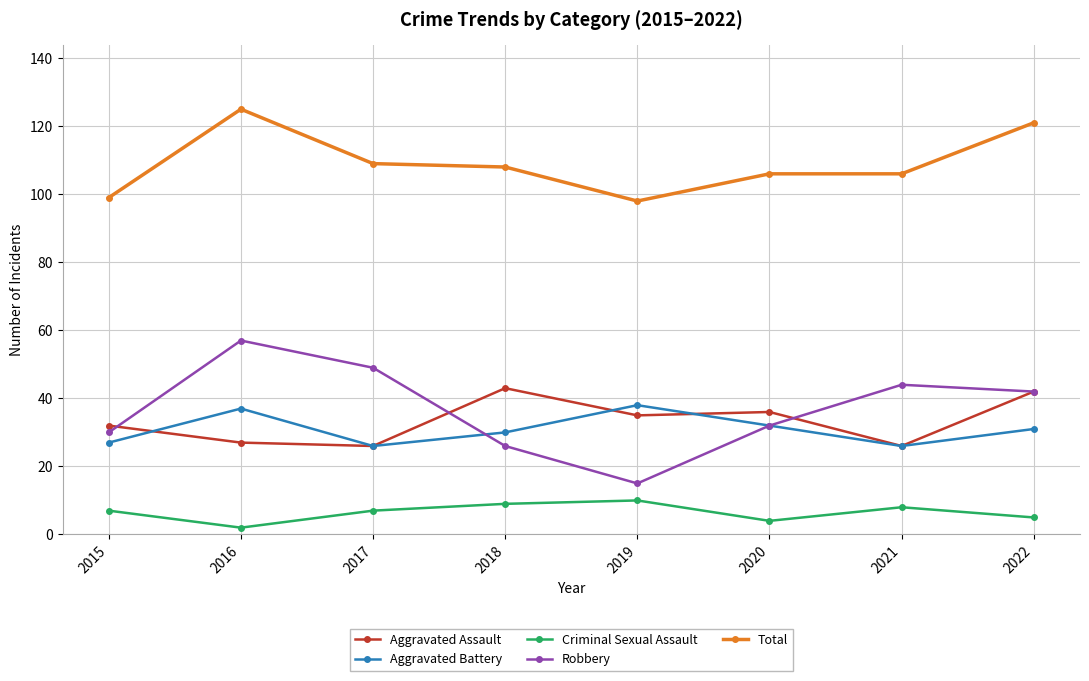

Which series has the largest range (max minus min)?

Robbery